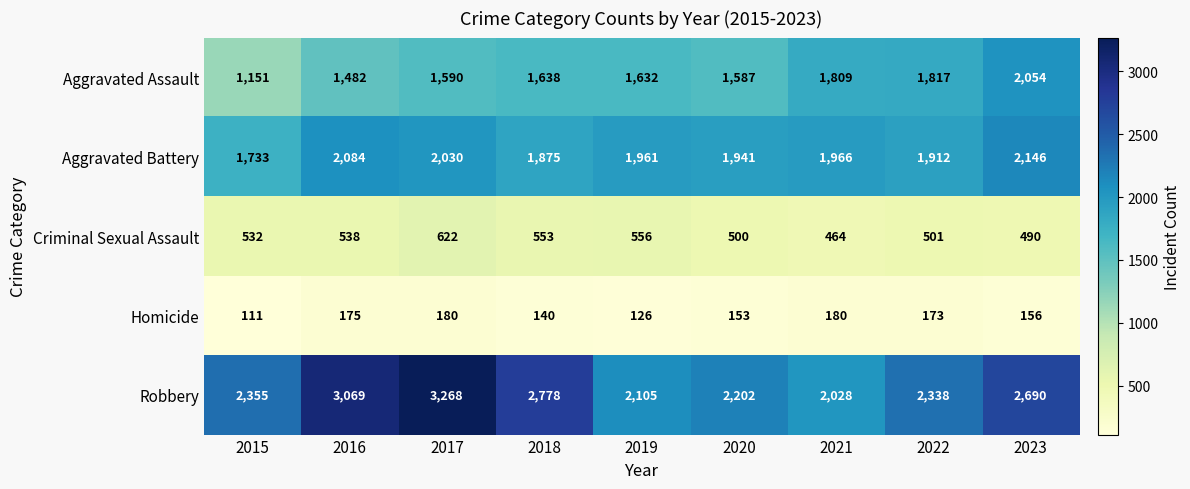

At which category is the sum across all series the highest?

2017